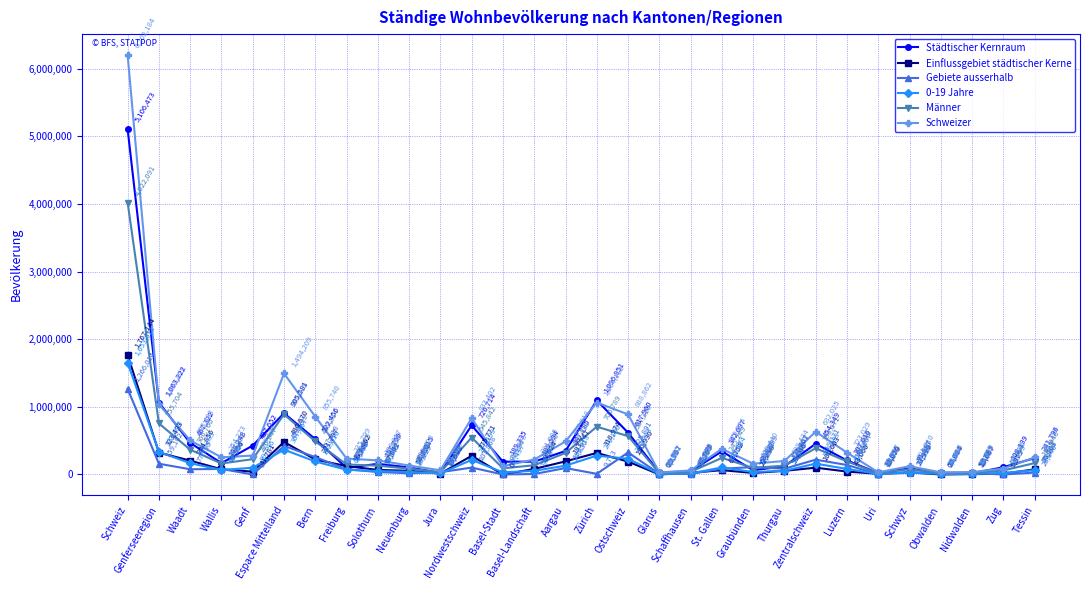

What is the difference between the maximum and minimum values in the Einflussgebiet städtischer Kerne series?

1767144